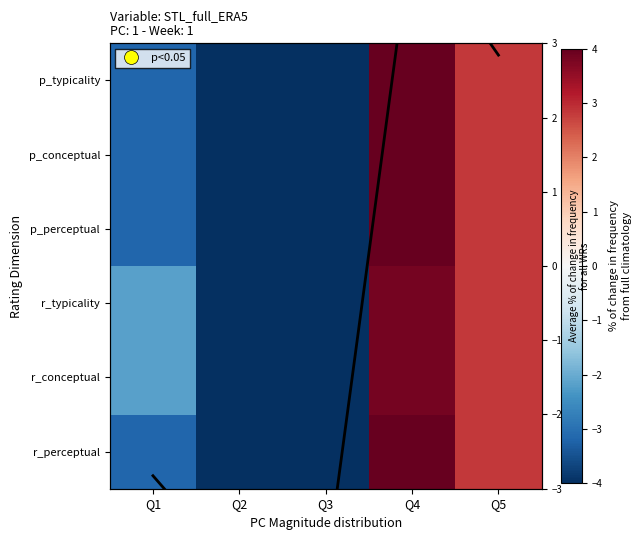

Count the number of data series in this chart.

7